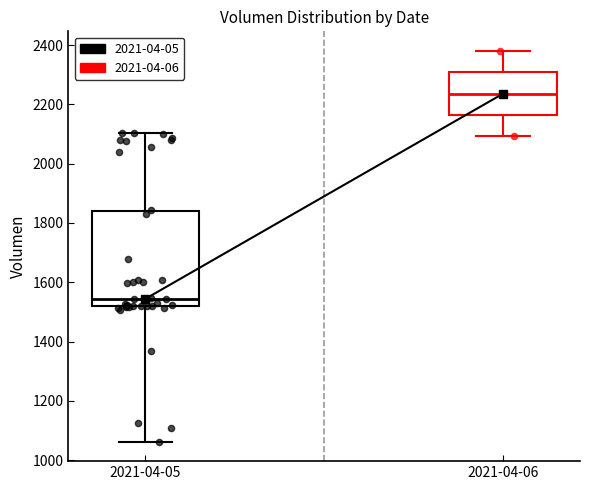

Where does the median line of the box for 2021-04-05 sit on the y-axis? The values are not printed on the chart, so give them approximately, as read against the axis.

1540